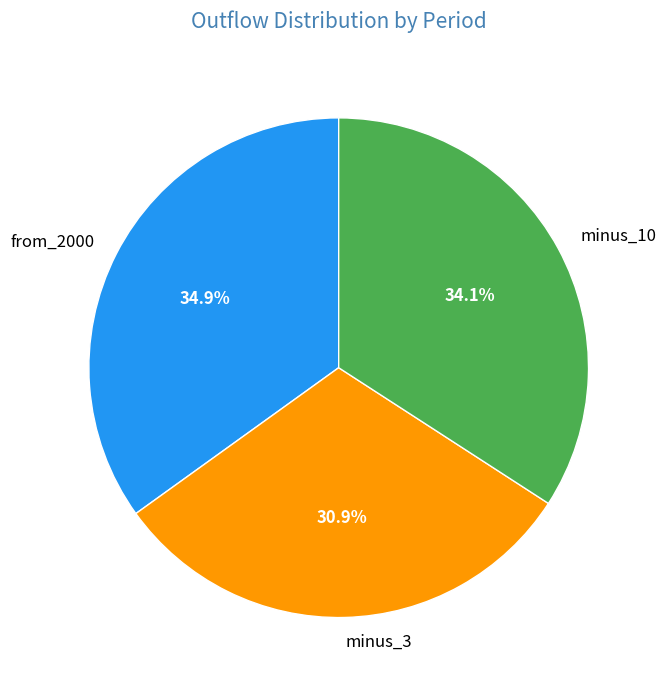

Rank the categories by value from highest to lowest.

from_2000, minus_10, minus_3